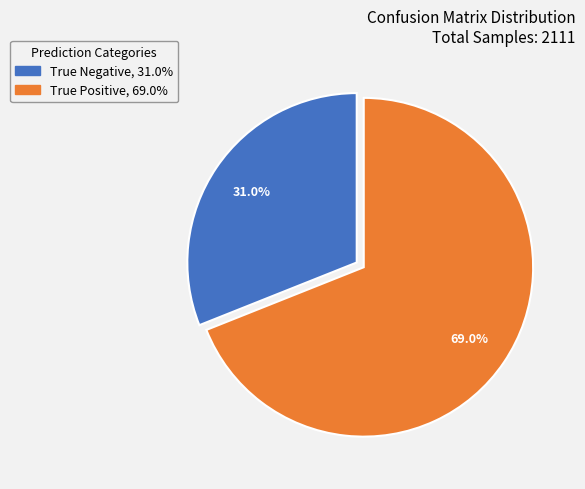

How many segments does this pie chart have?

2